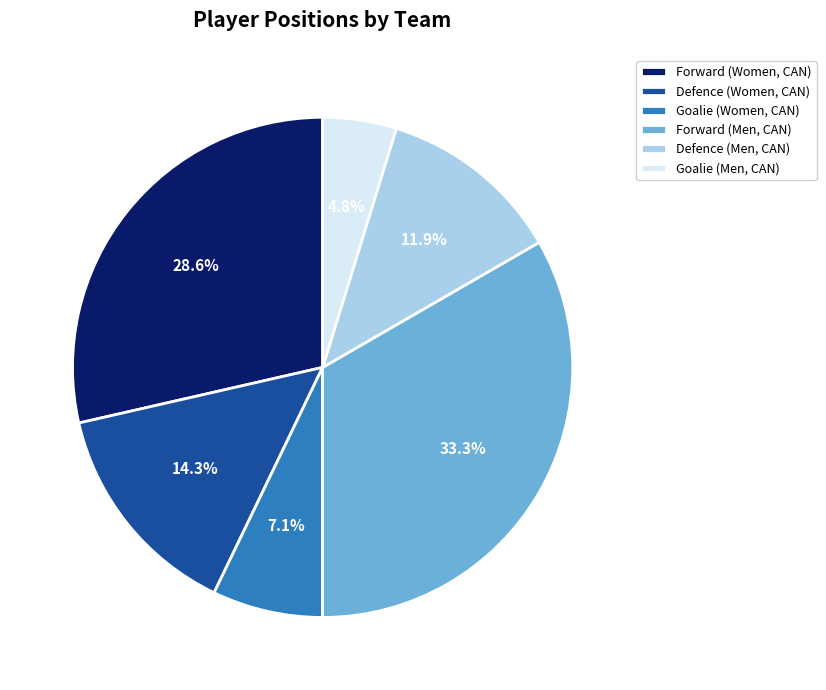

Which category has the smallest portion of the pie?

Goalie (Men, CAN)